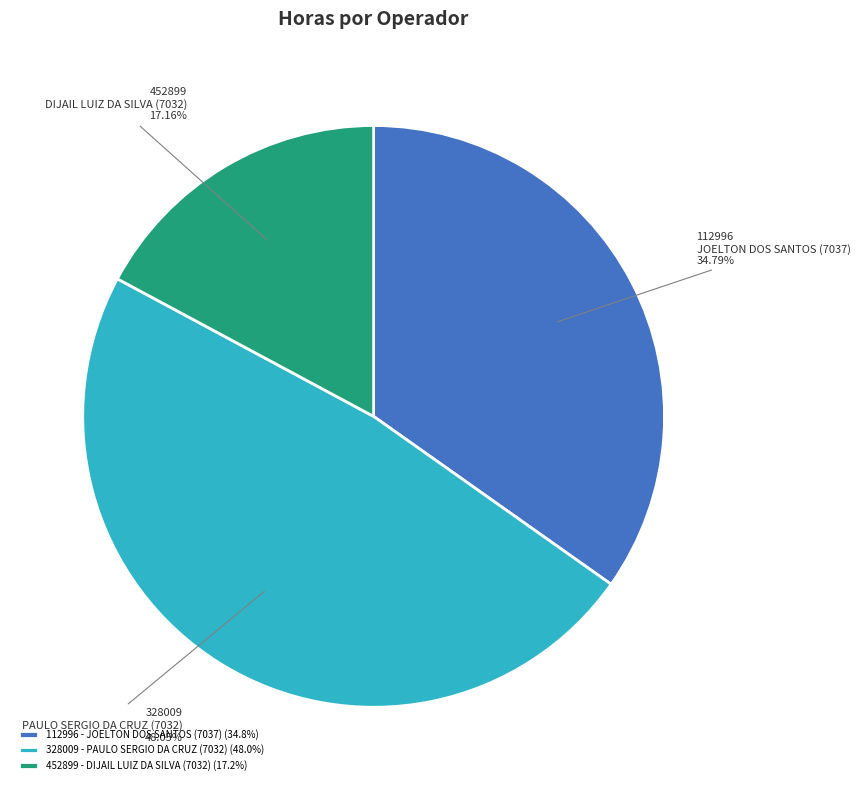

Is there a majority slice in this chart?

No